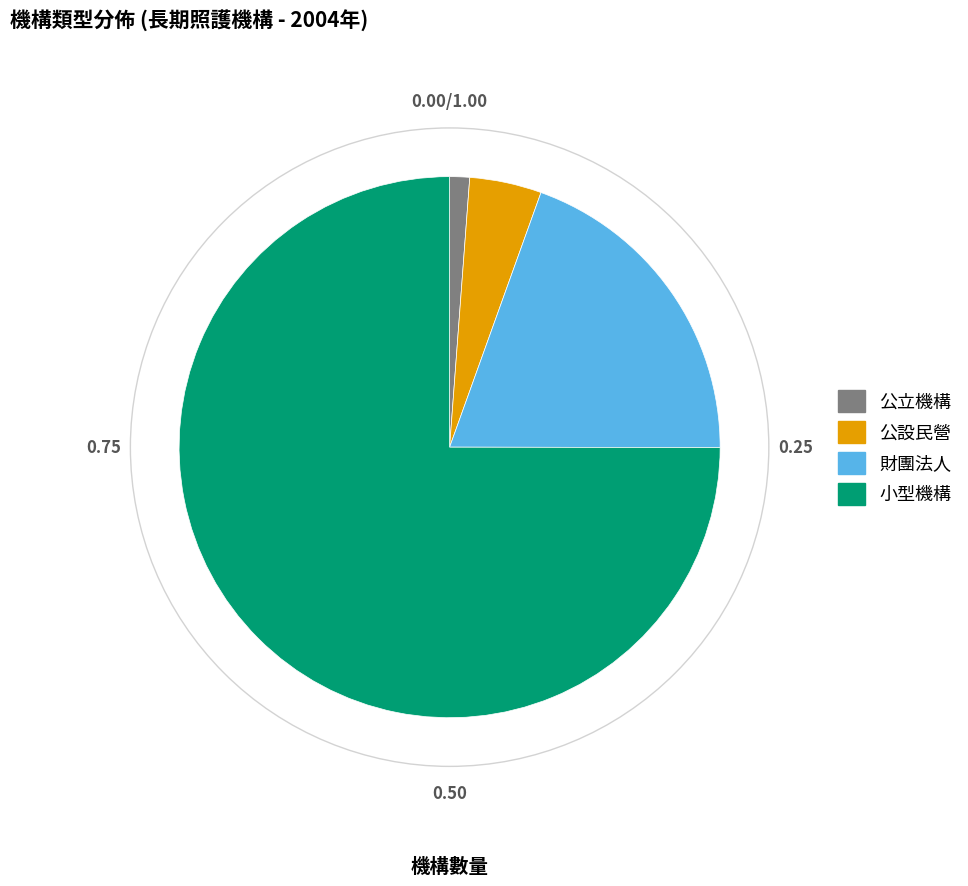

What is the ratio of the value at 公設民營 to the value at 小型機構?

0.1